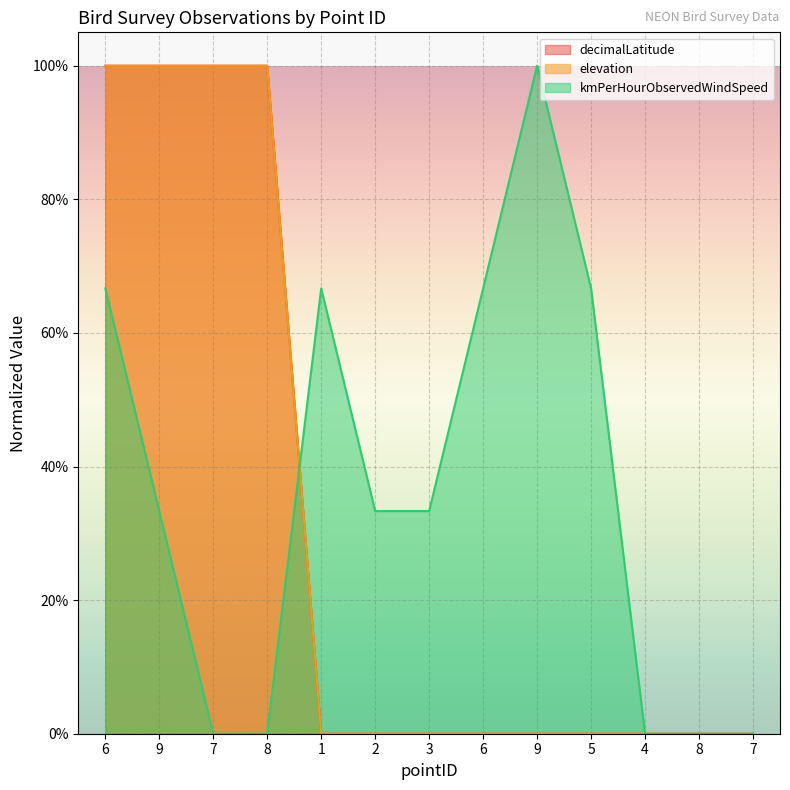

True or false: elevation has more than 2 points higher than both neighbors.

False